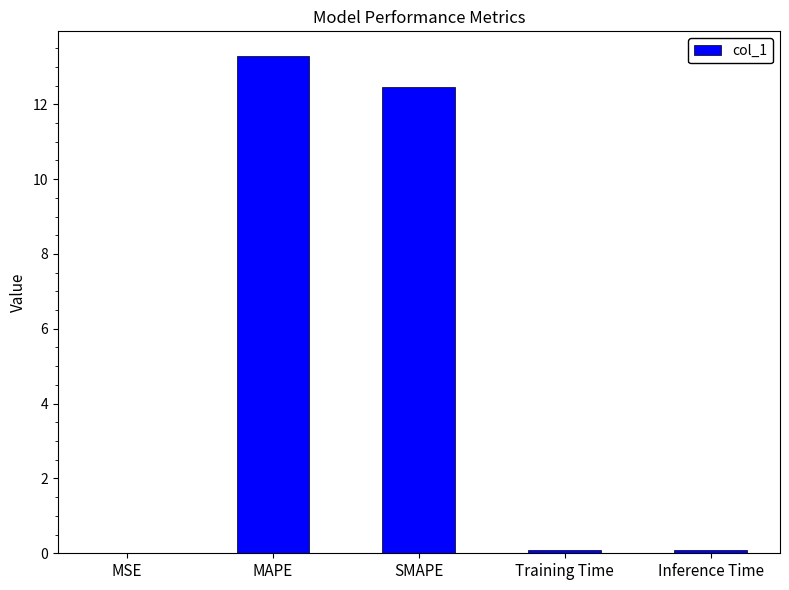

Which has a higher value, Training Time or SMAPE?

SMAPE